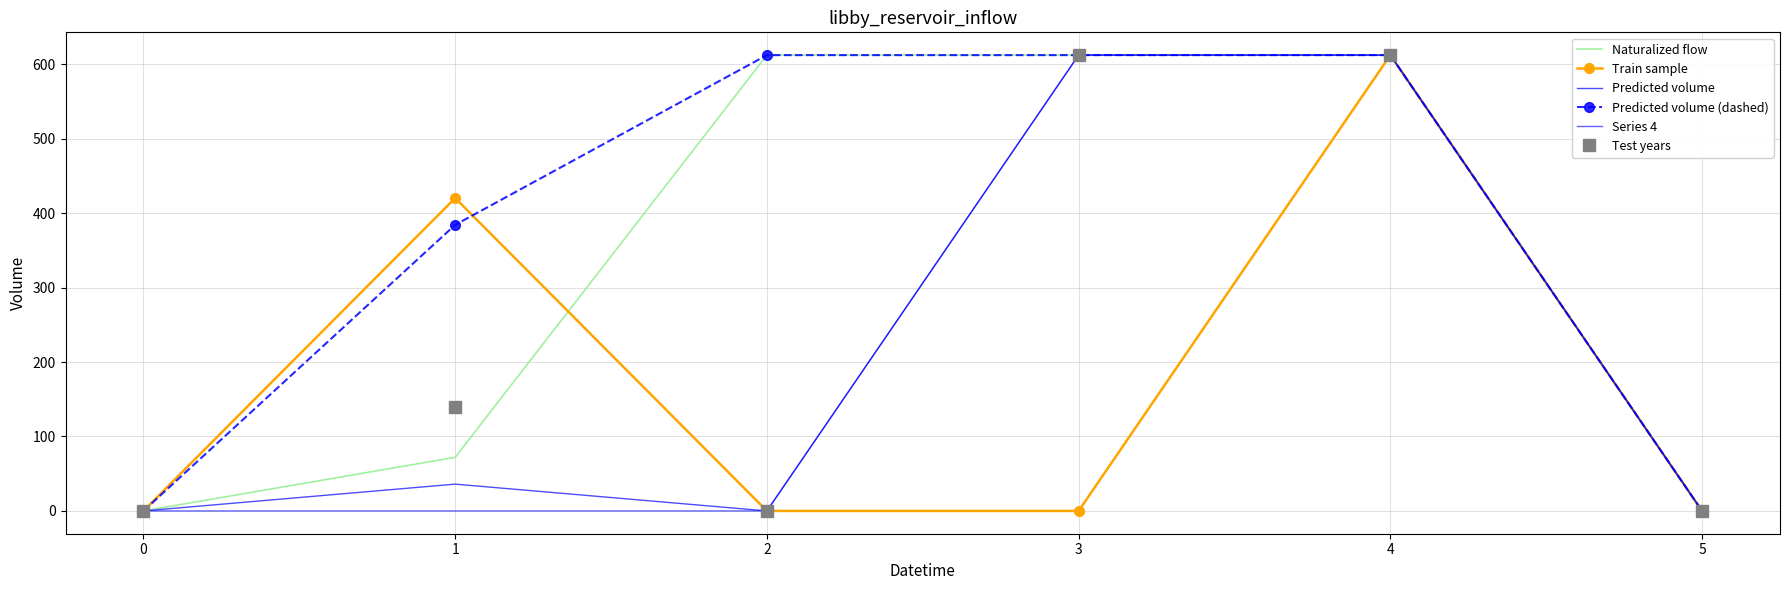

Reading left to right, list all the values displayed in this chart.

Naturalized flow: 0.0	72.0	612.3	612.3	612.3	0.0
Train sample: 0.0	420.3	0.0	0.0	612.3	0.0
Predicted volume: 0.0	36.0	0.0	612.3	612.3	0.0
Predicted volume (dashed): 0.0	384.3	612.3	612.3	612.3	0.0
Series 4: 0.0	0.0	0.0	612.3	612.3	0.0
Test years: 0.0	140.3	0.0	612.3	612.3	0.0